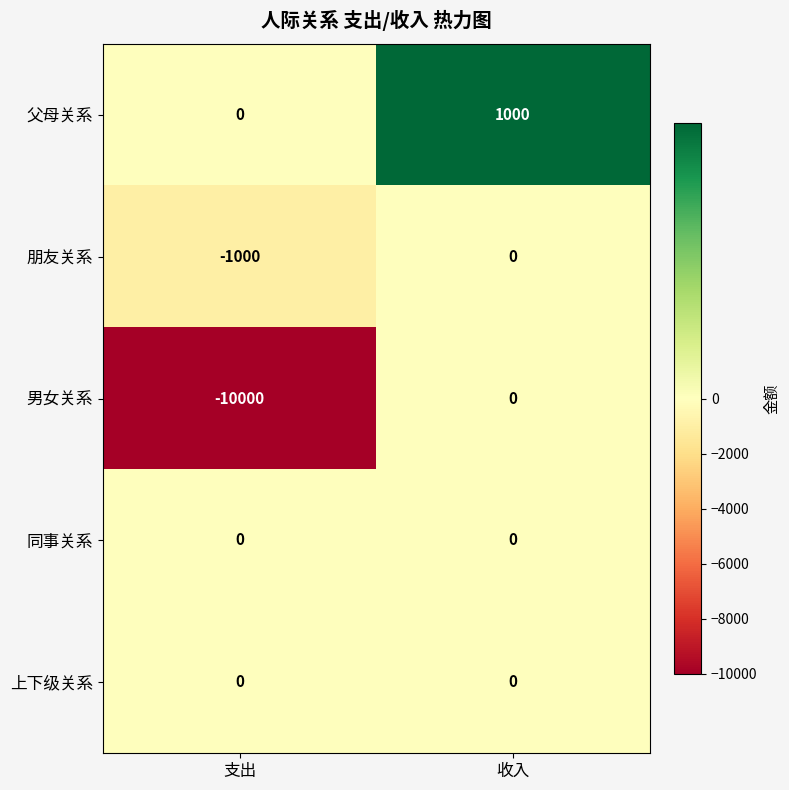

Where is 朋友关系 nearest to the value -500?

支出